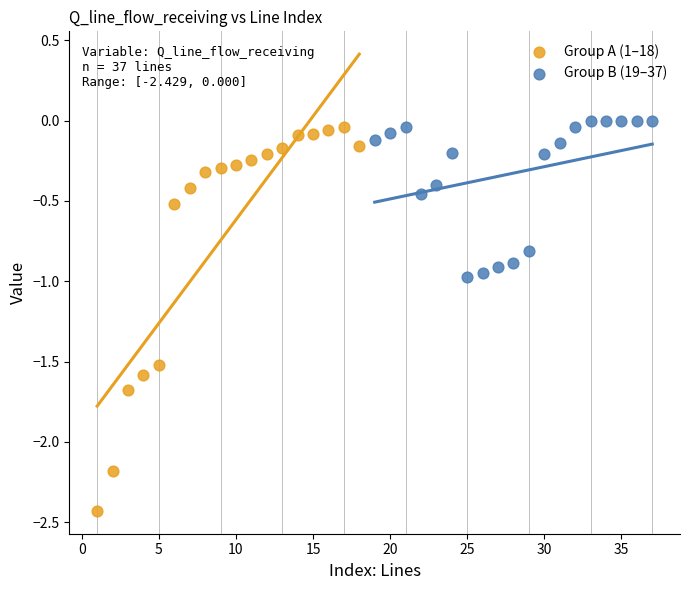

Which series contains the lowest Y value?

Group A (1–18)